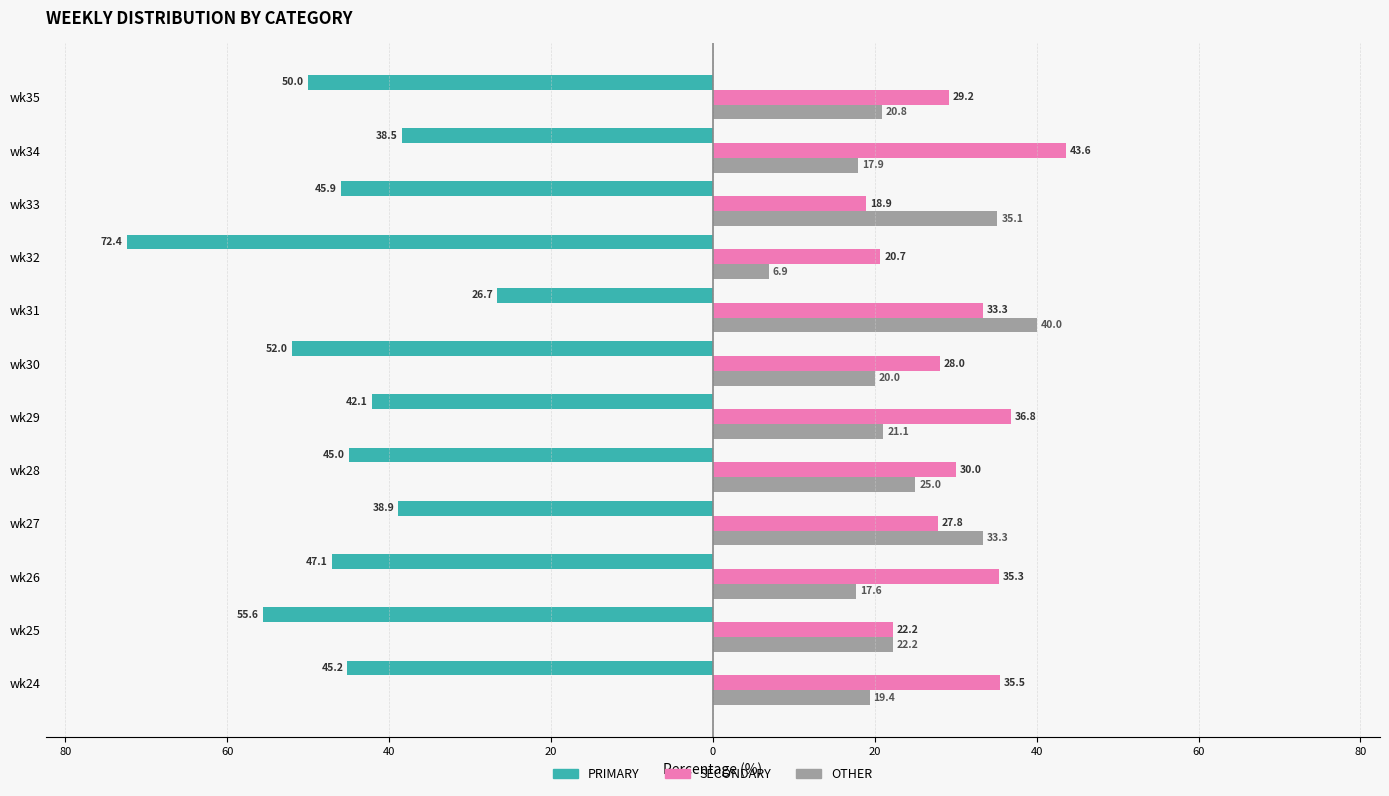

What are all the series names shown in the legend?

PRIMARY, SECONDARY, OTHER